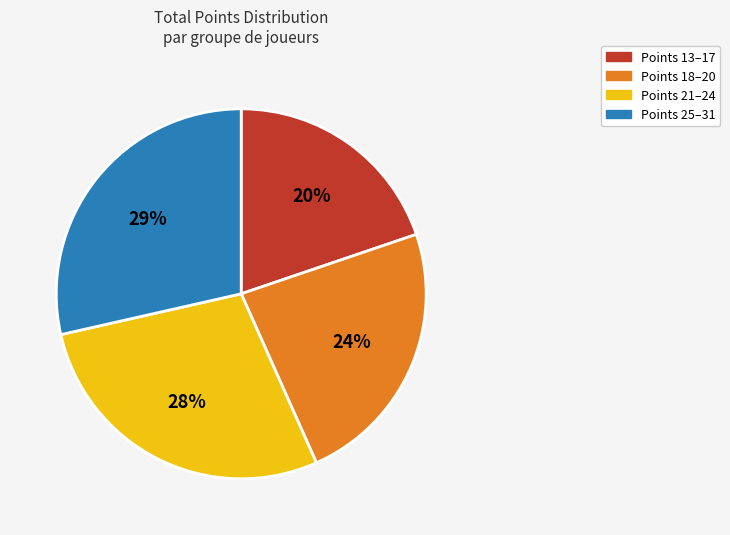

Count the number of slices in the pie.

4